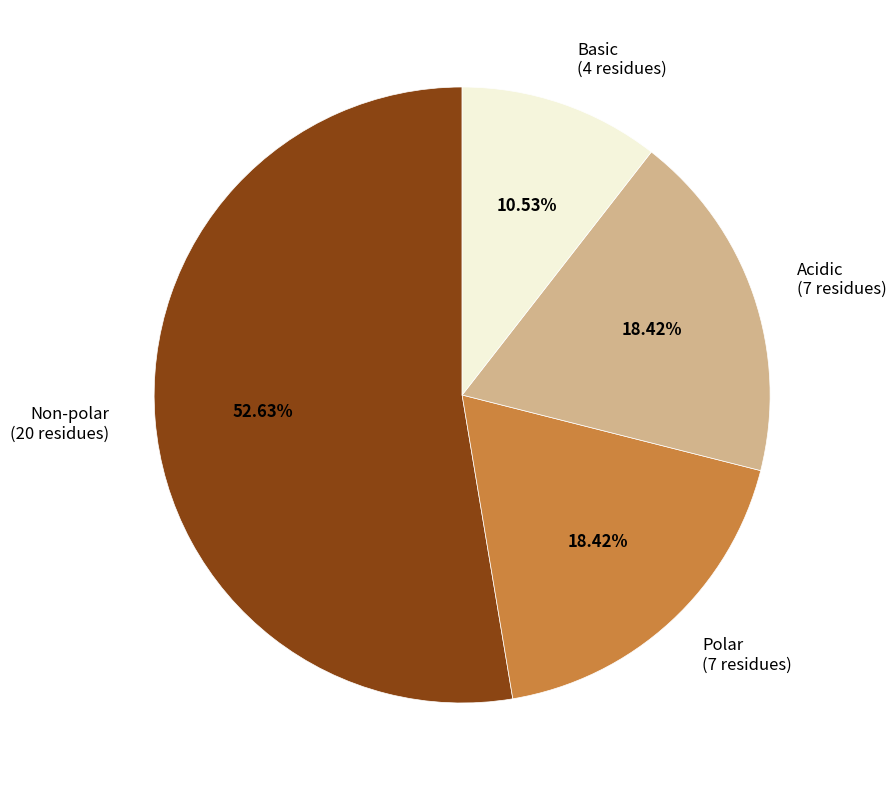

Count the number of slices in the pie.

4